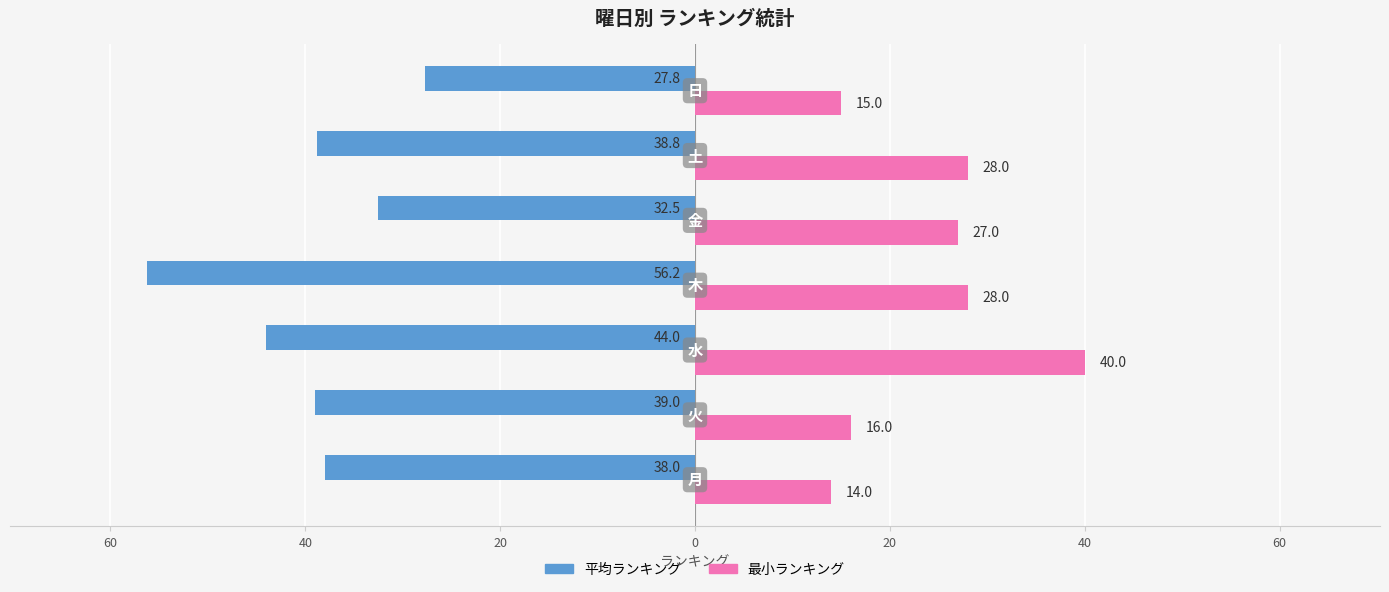

What are all the series names shown in the legend?

平均ランキング, 最小ランキング